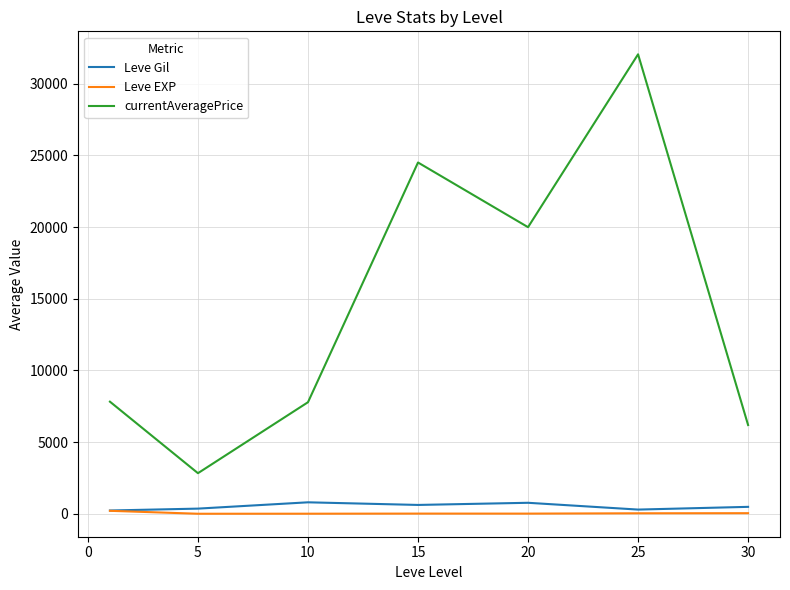

List the series in order of their peak value, highest first.

currentAveragePrice, Leve Gil, Leve EXP